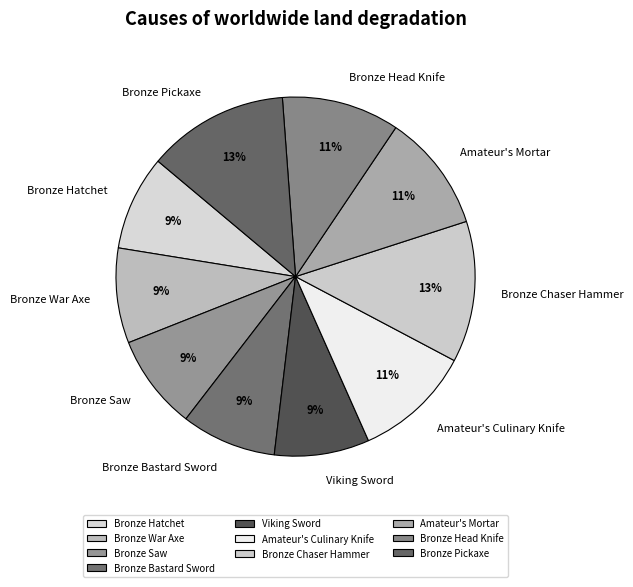

Approximately how many times larger is the value at Bronze Head Knife compared to Bronze Hatchet?

1.2